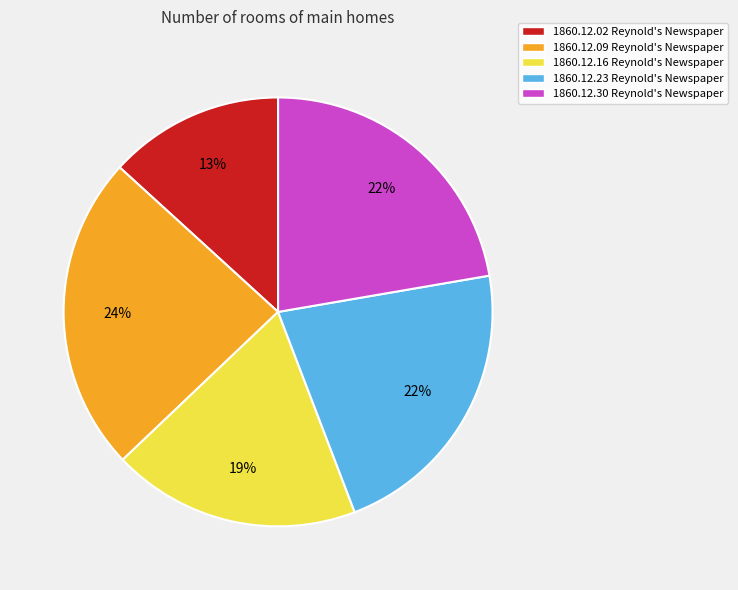

Count the number of slices in the pie.

5